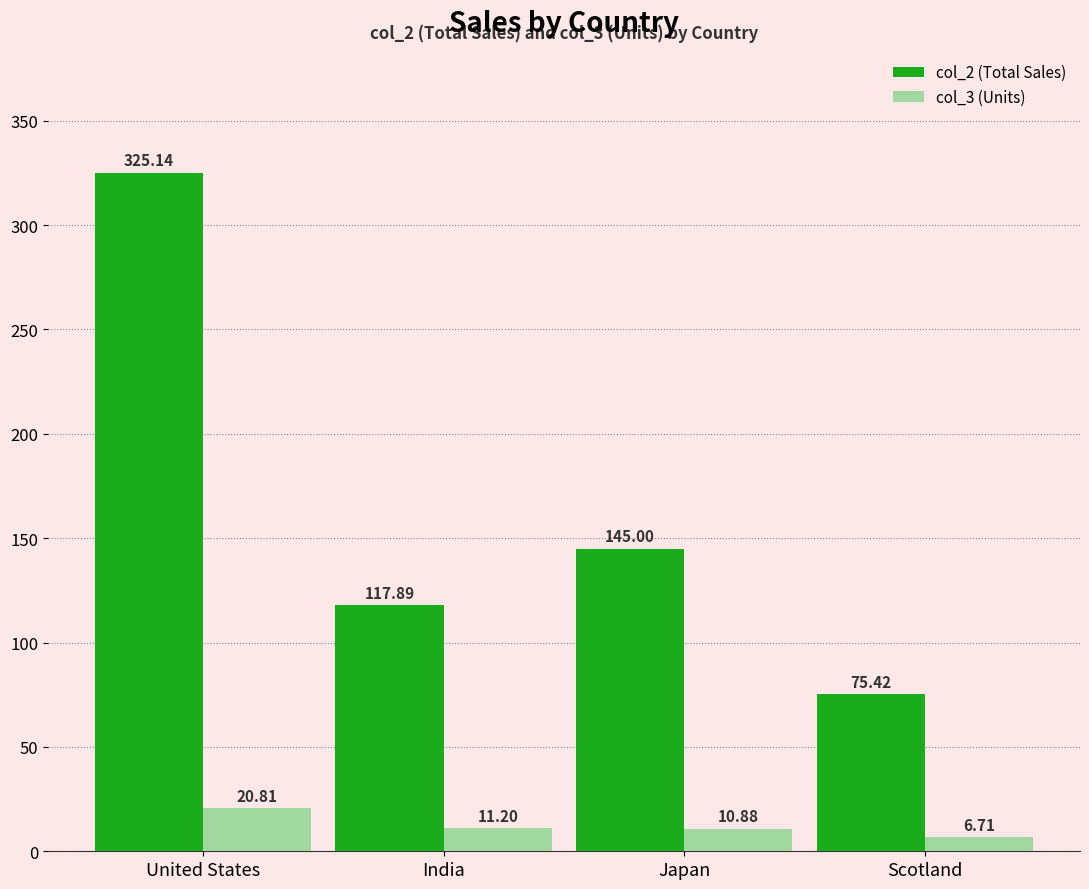

Does the chart contain stacked bars?

No